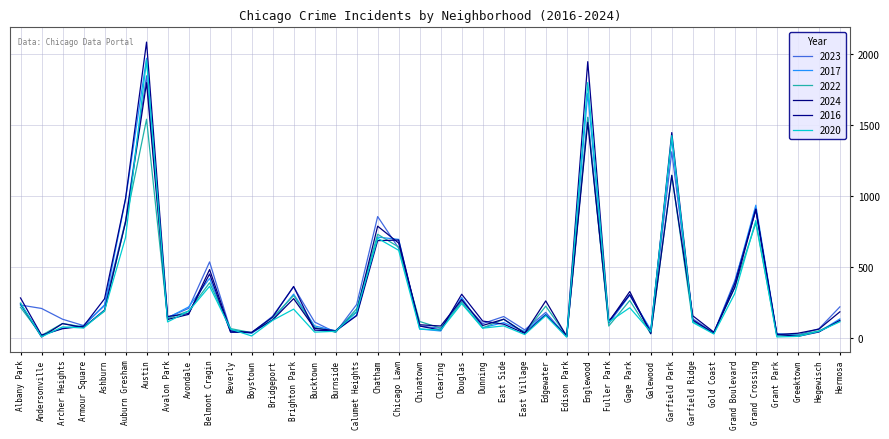

What position from the left is East Village?

25